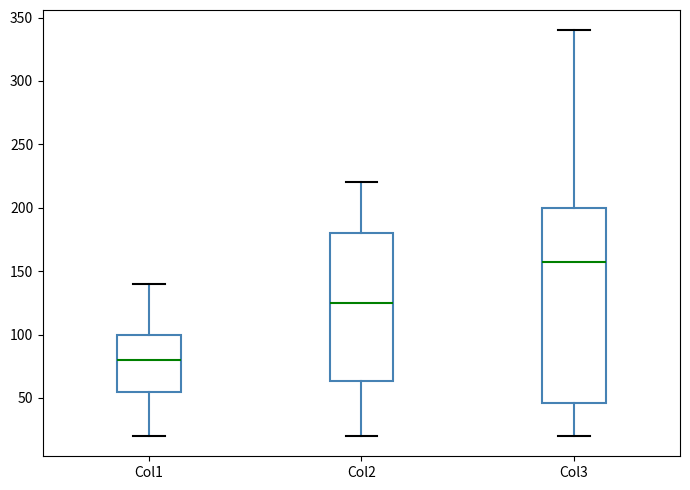

Reading left to right, transcribe this box plot: for each box, give where its median line is, the range the box spans, and where its two whiskers end, as read against the y-axis. The values are not printed on the chart, so give them approximately, as read against the axis.

Col1: median 80, box 55 to 100, whiskers 20 to 140
Col2: median 125, box 65 to 180, whiskers 20 to 220
Col3: median 155, box 45 to 200, whiskers 20 to 340